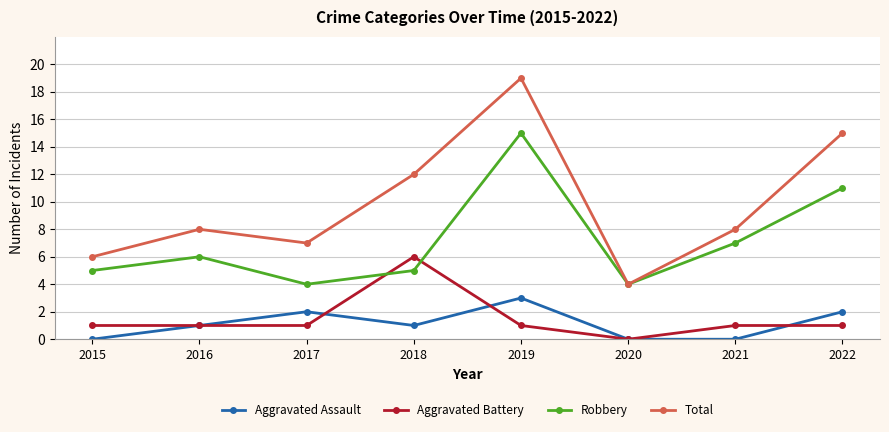

Which category has the lowest value in the Aggravated Battery series?

2020